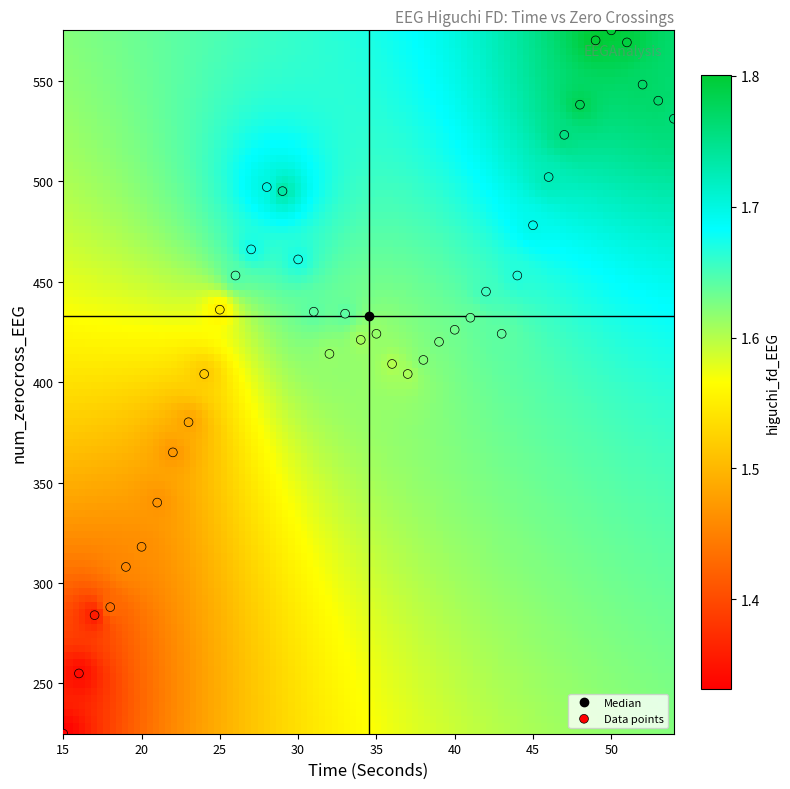

What is the range of X values (max minus min)?

39